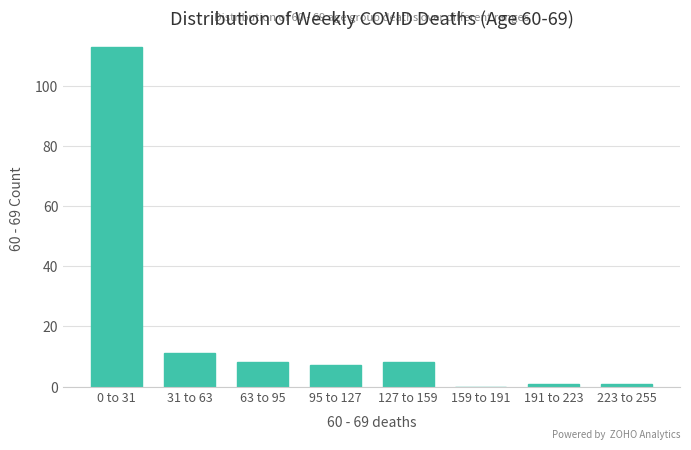

Reading left to right, list all the values displayed in this chart.

0 to 31=113	31 to 63=11	63 to 95=8	95 to 127=7	127 to 159=8	159 to 191=0	191 to 223=1	223 to 255=1